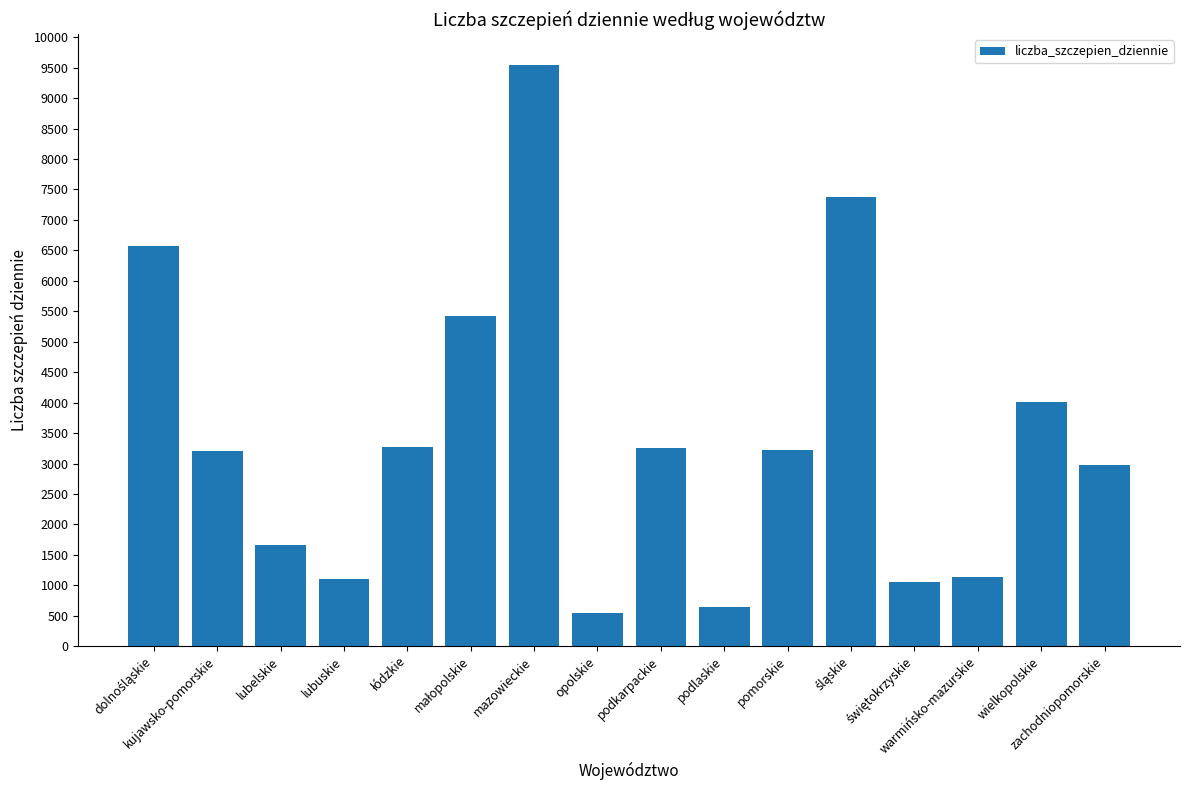

What is the maximum value shown in the chart?

9548